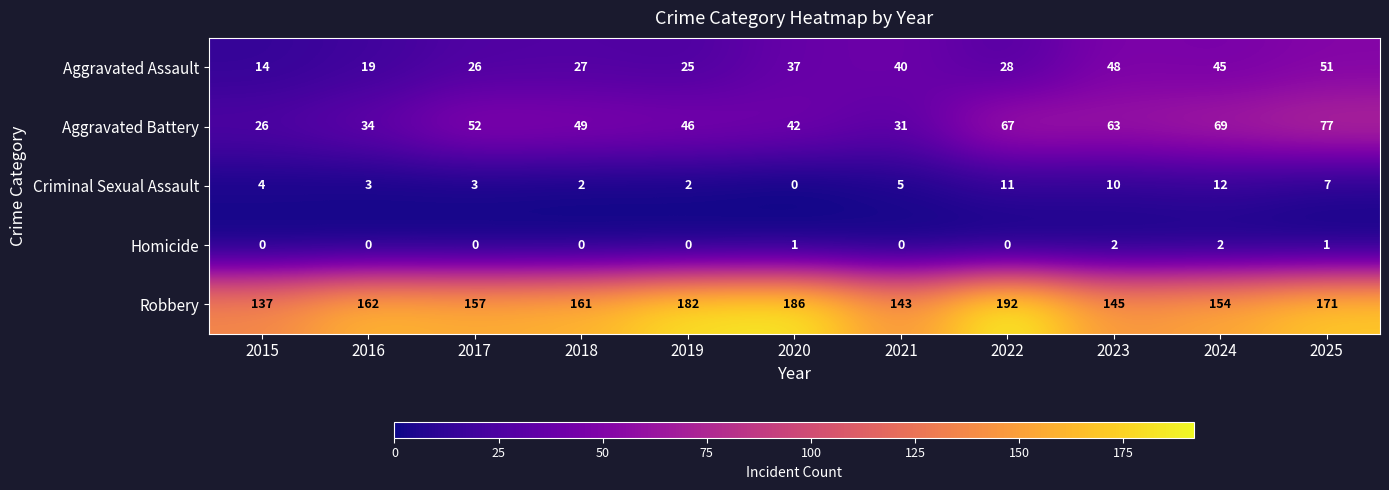

At how many categories does at least one series exceed 10?

11